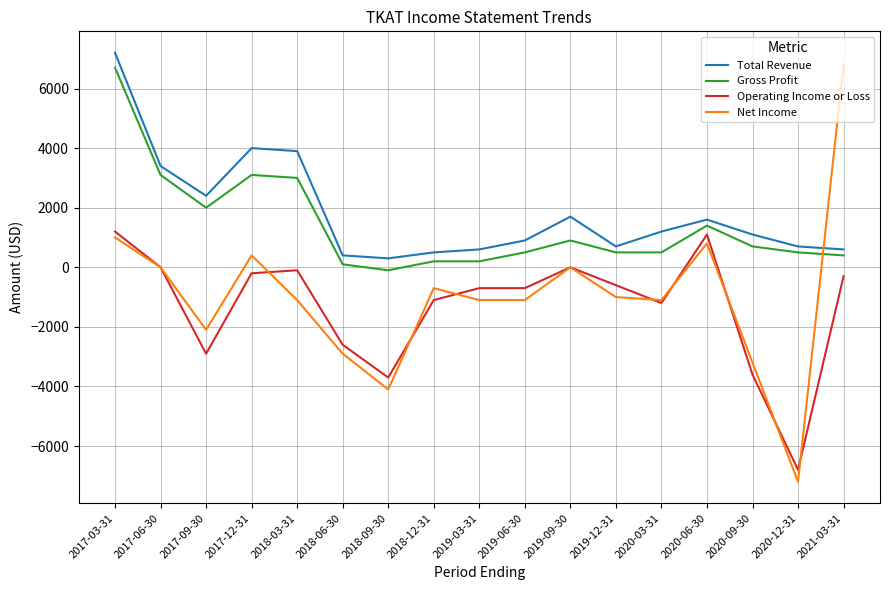

How many distinct data groups are displayed?

4